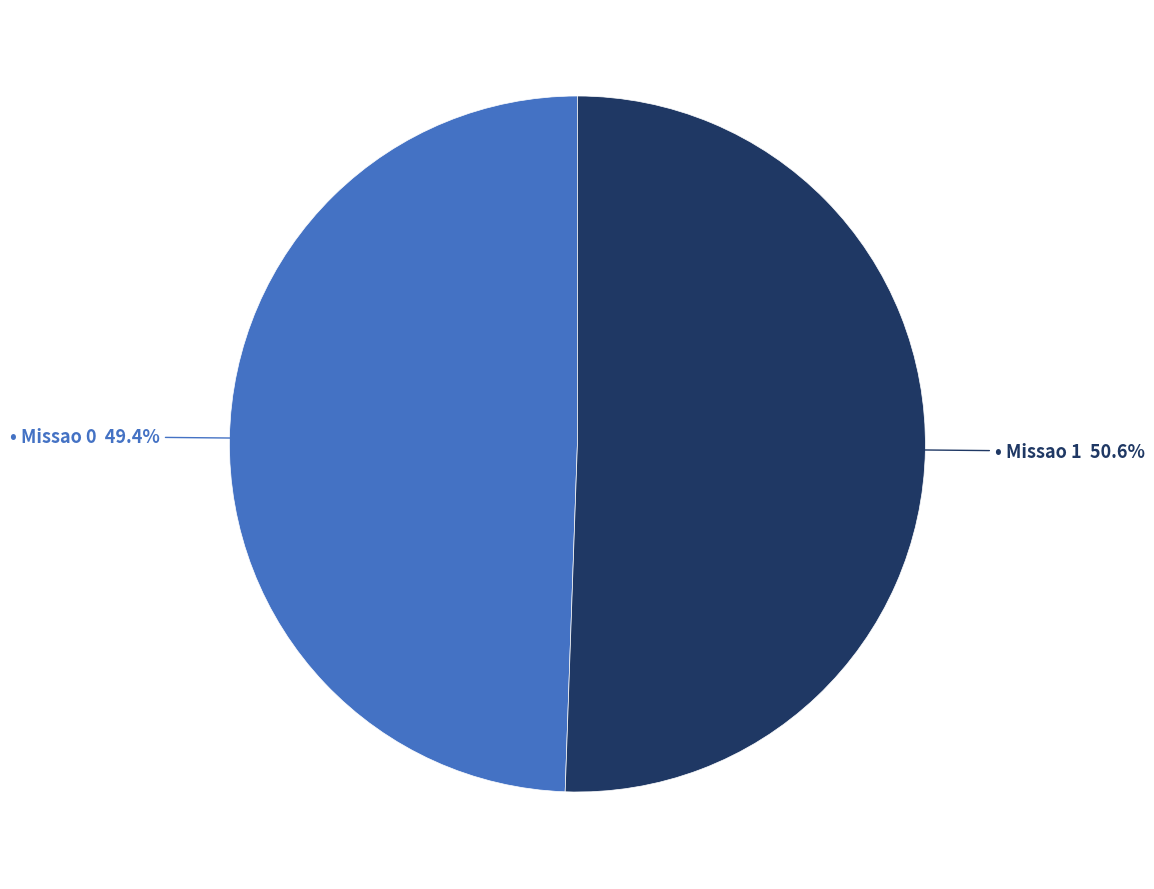

Is there a majority slice in this chart?

Yes